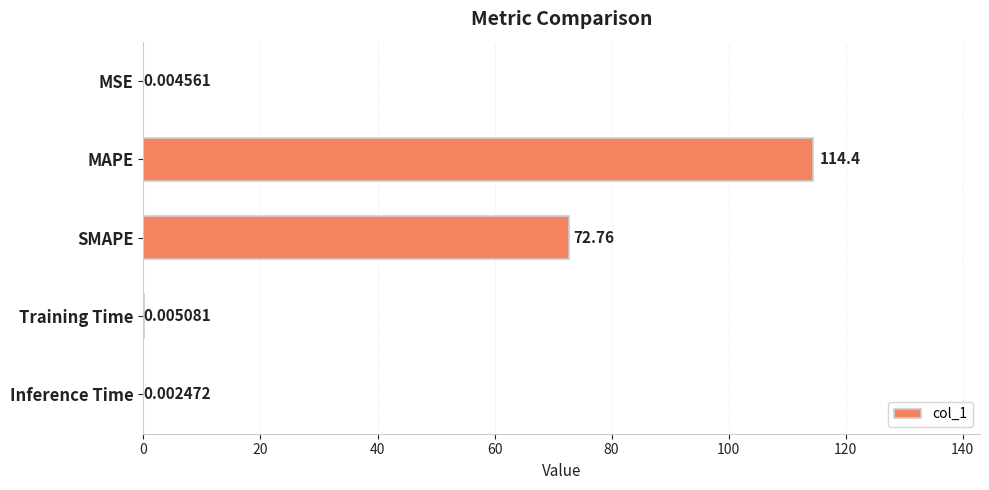

What is the sum of all values?

187.1